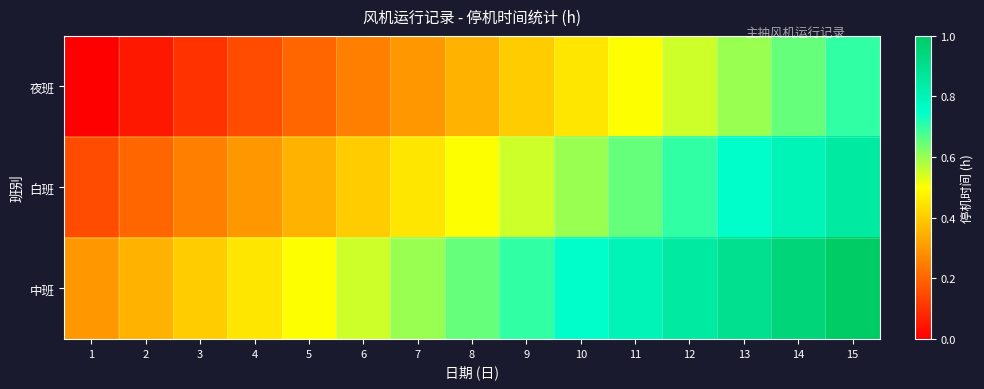

Which series has the largest range (max minus min)?

夜班